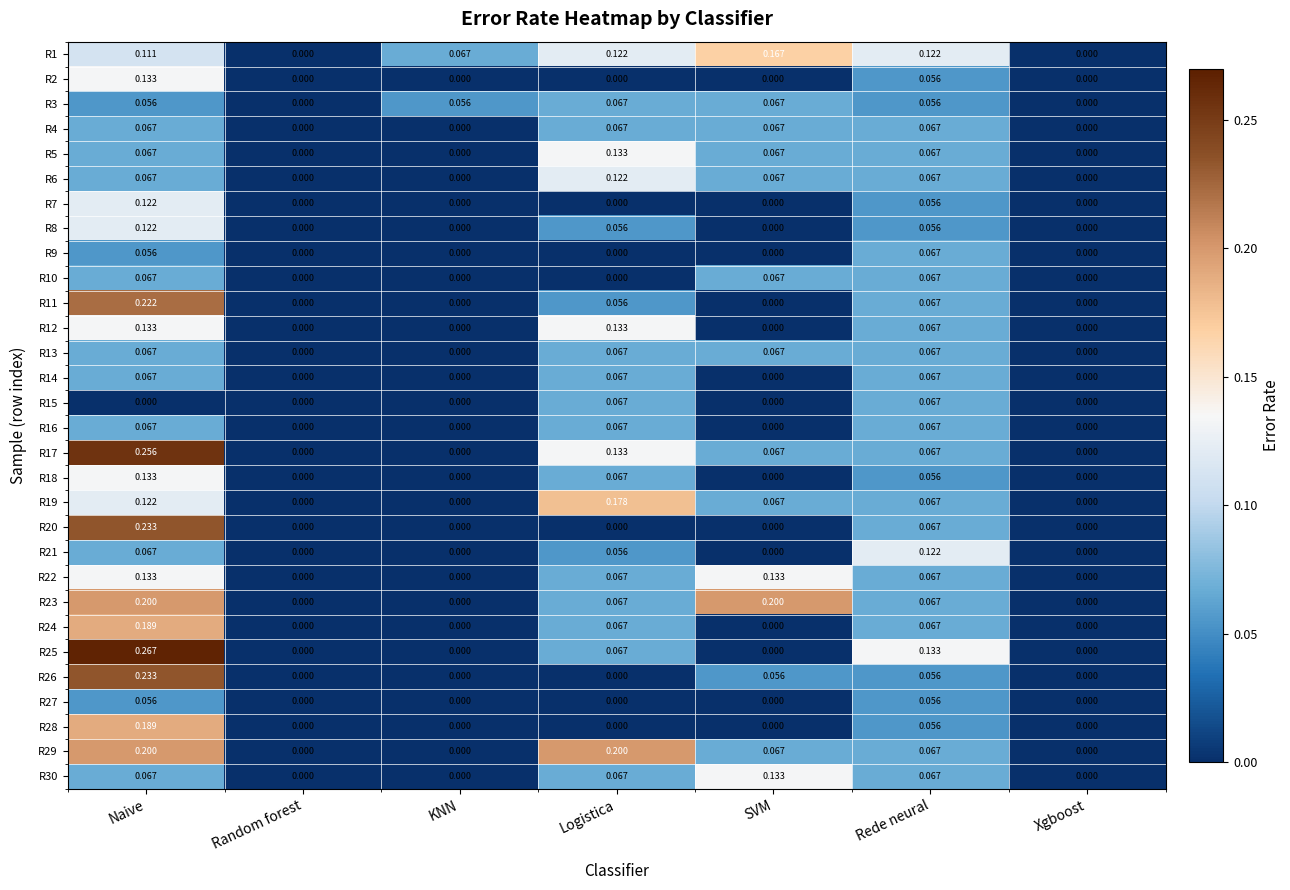

Which series has the largest total across all categories?

R1